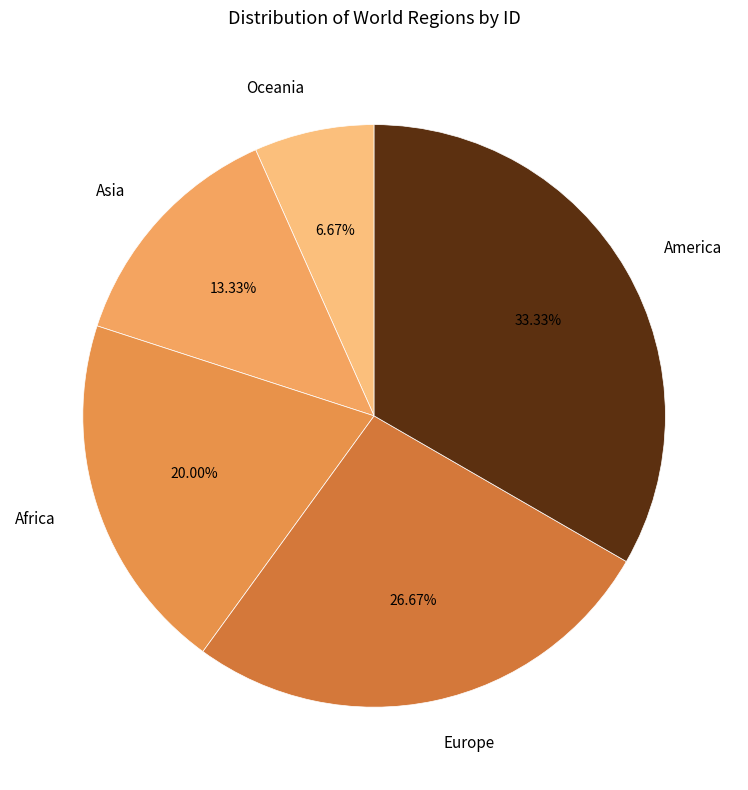

Does any single category account for the majority?

No